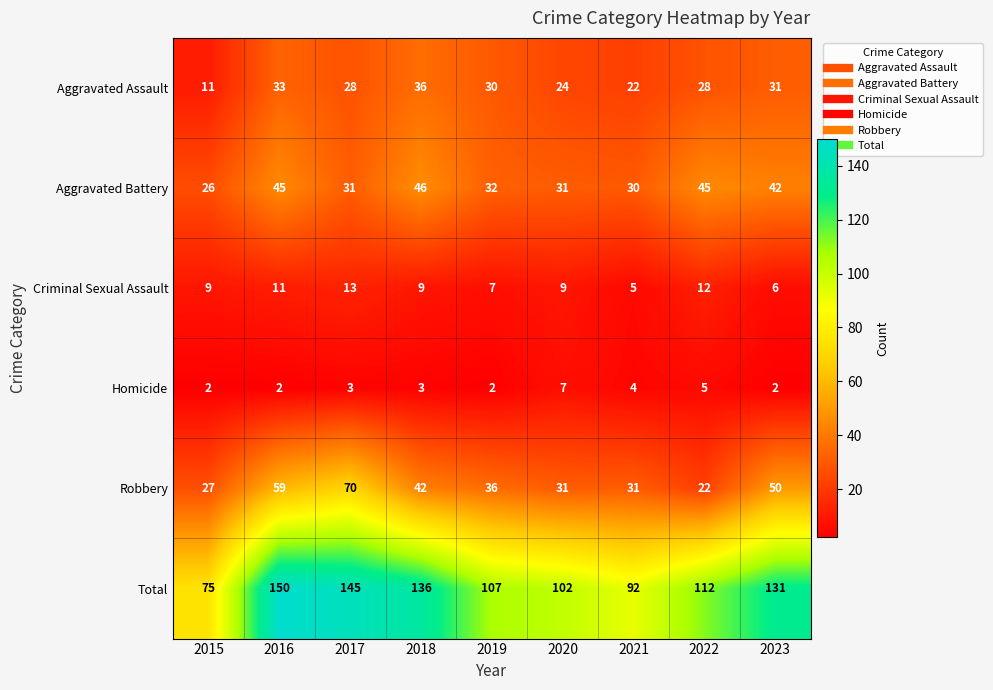

At which label is Aggravated Battery closest to 36?

2019